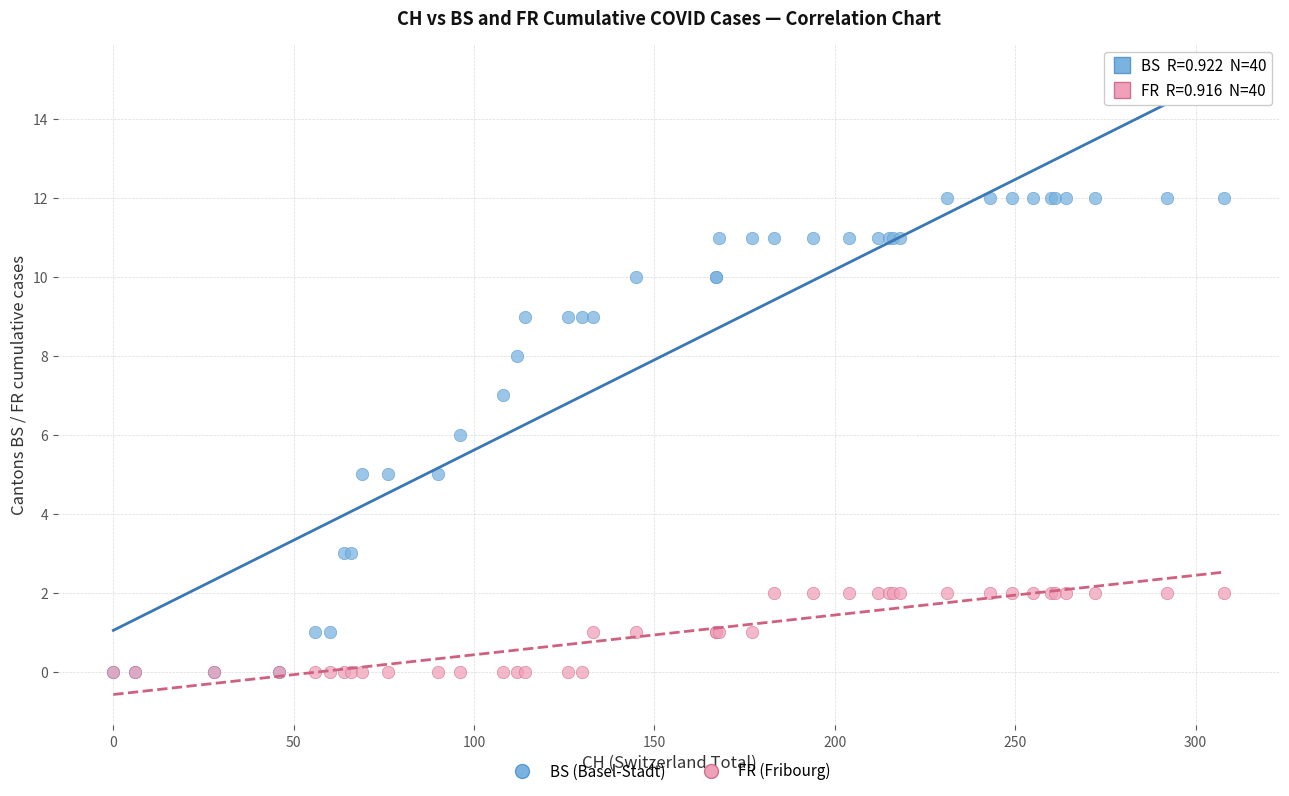

What are all the series names shown in the legend?

BS (Basel-Stadt), FR (Fribourg)